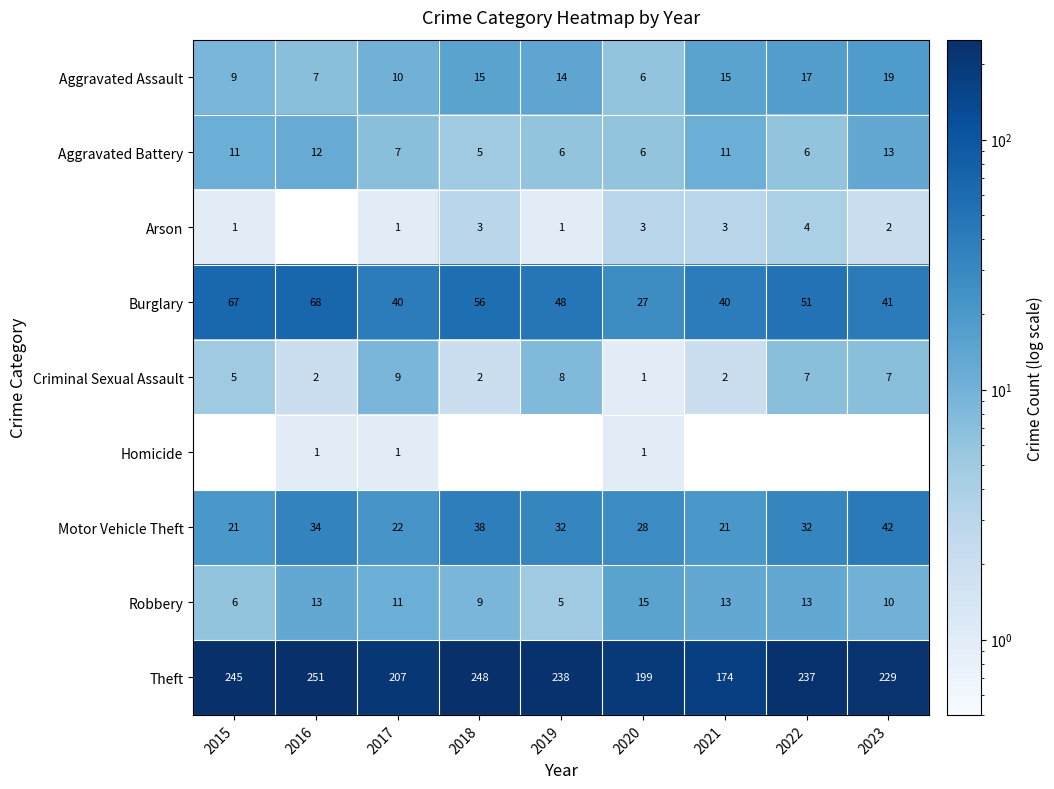

What value does the Aggravated Battery series have at 2015?

11